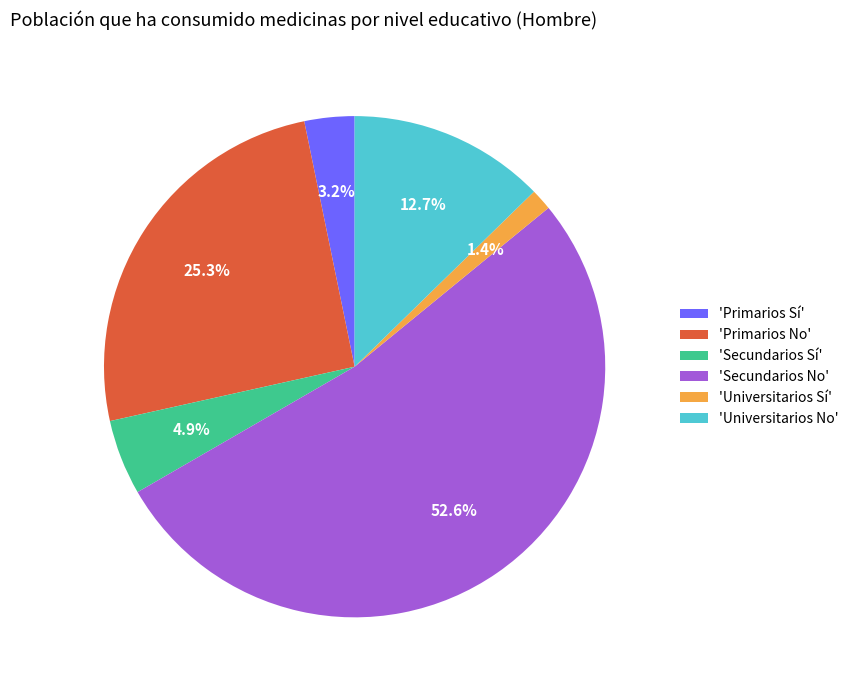

Between 'Primarios No' and 'Primarios Sí', which is larger?

'Primarios No'